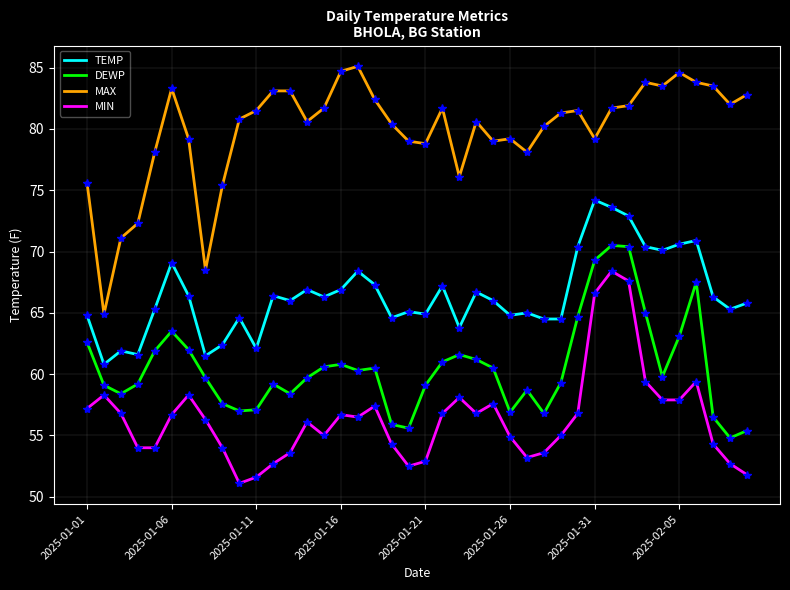

Which series has the largest total across all categories?

MAX